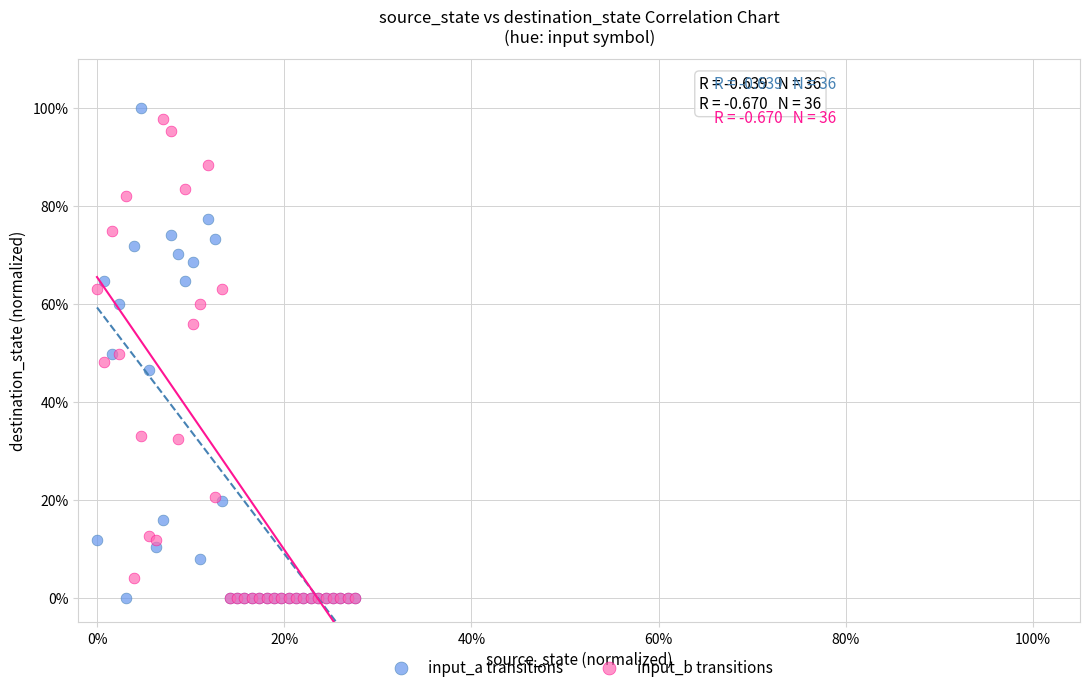

What are all the series names shown in the legend?

input_a transitions, input_b transitions